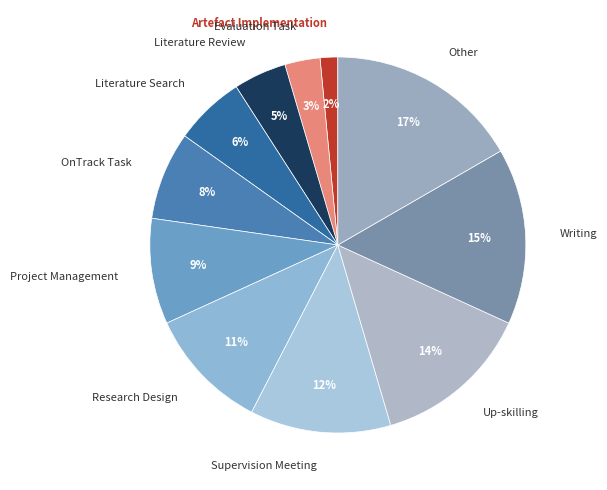

Approximately how many times larger is the value at Literature Search compared to Project Management?

0.7